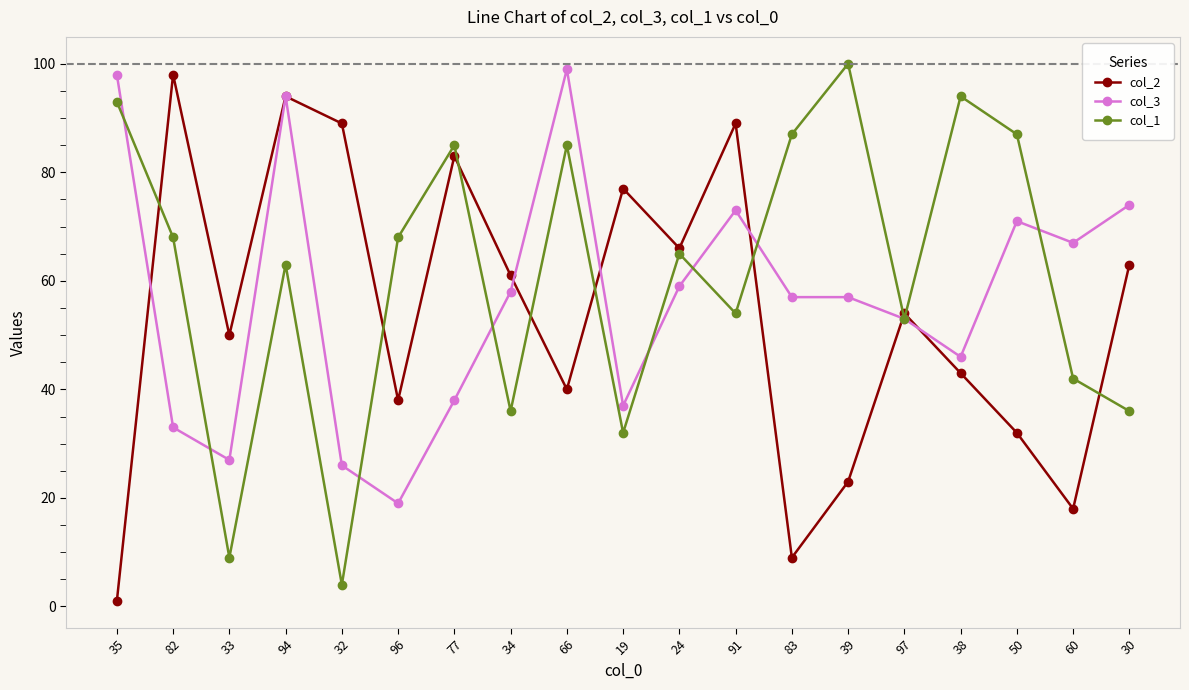

Which series changed the most between 33 and 34?

col_3